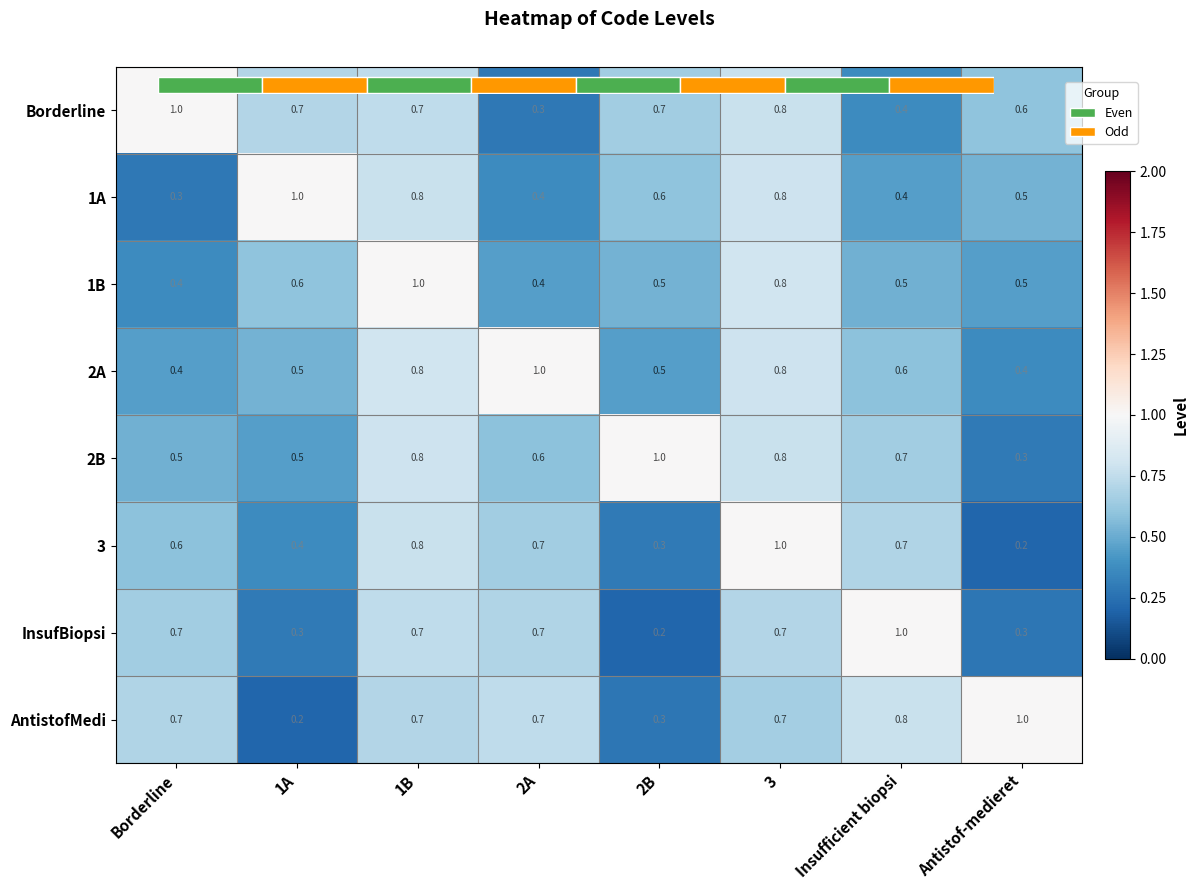

At which label is 2A closest to 0?

Antistof-medieret